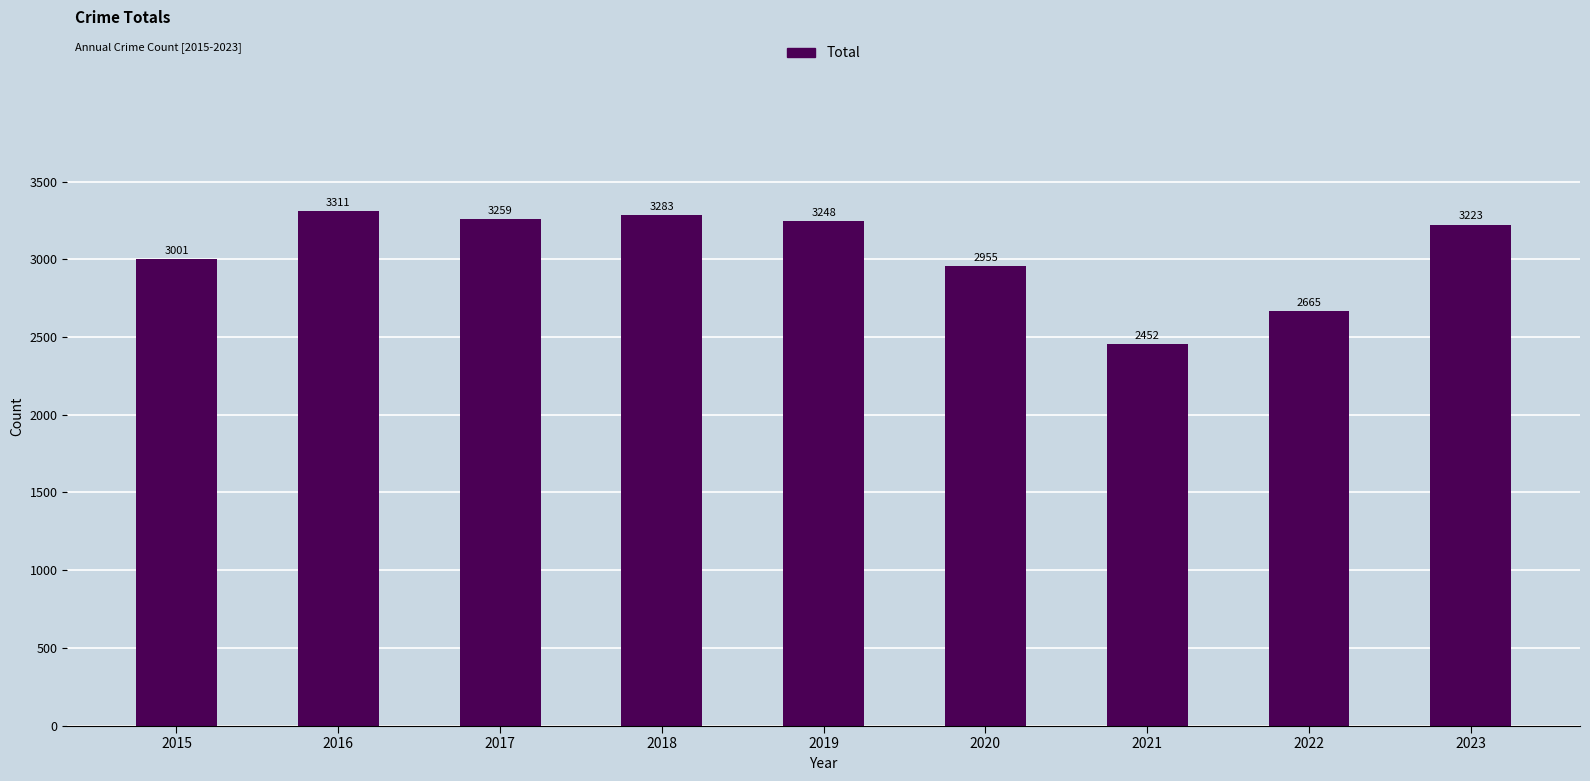

What is the value of the 6th bar from the left?

2955